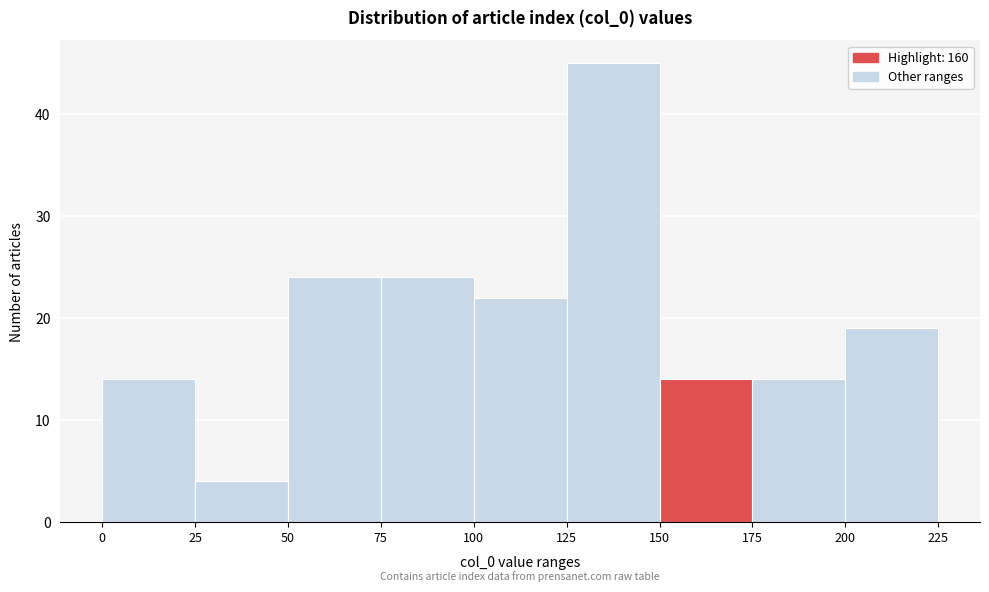

How tall is the bar that spans 200 to 225 on the x-axis? The values are not printed on the chart, so give them approximately, as read against the axis.

19